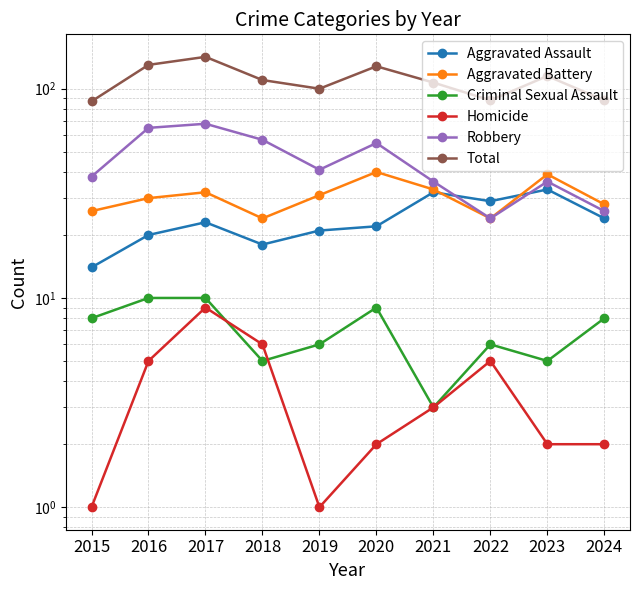

Read the Homicide value at 2019.

1